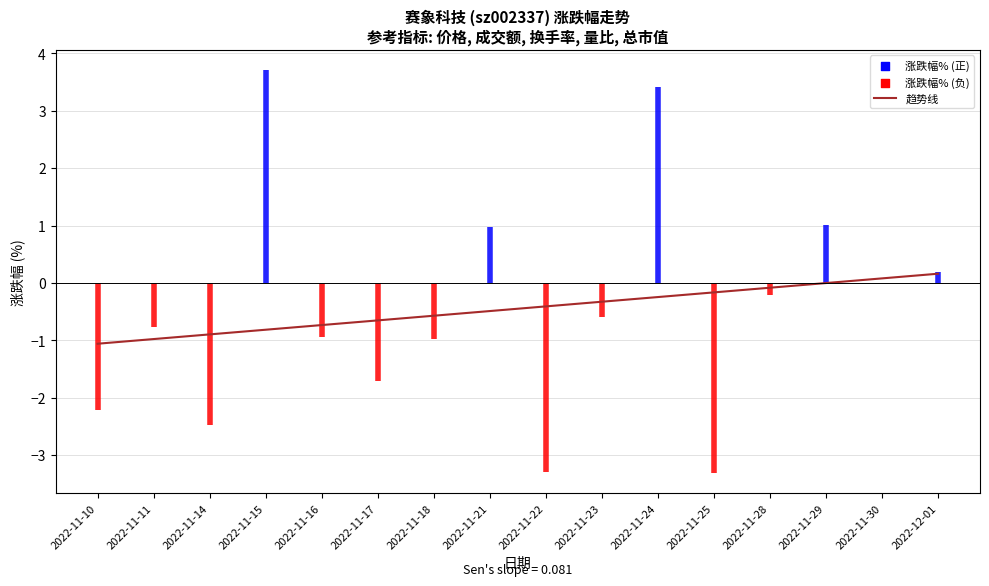

What is the change in value from 2022-11-21 to 2022-11-28?

+0.4